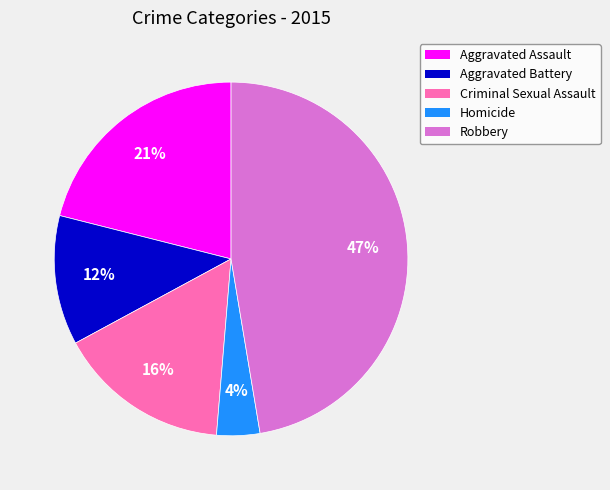

To the nearest percent, what is the average slice percentage?

20%